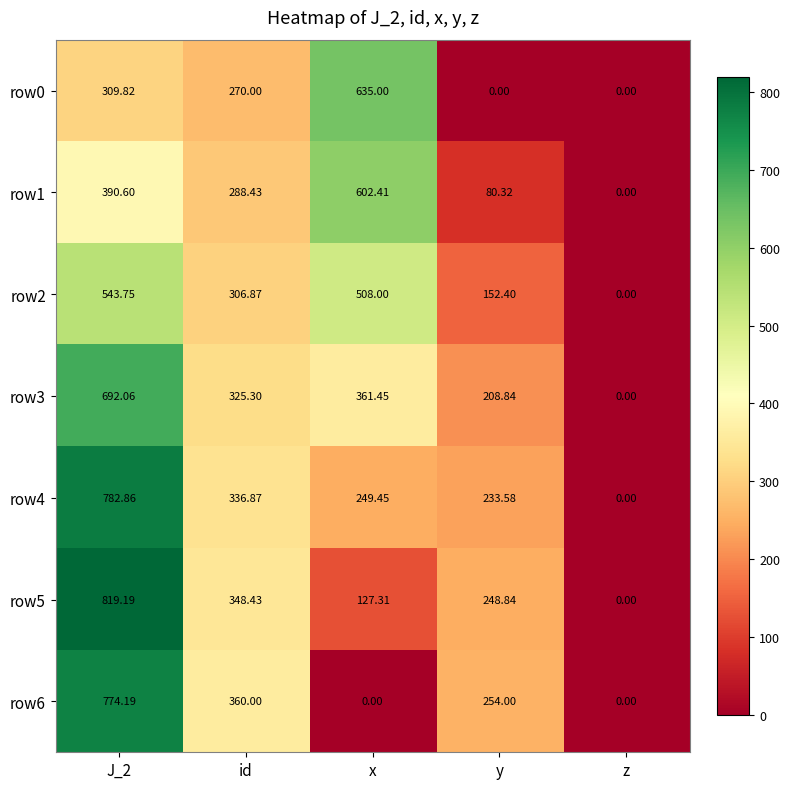

What is the spread (max minus min) of values at x?

635.0